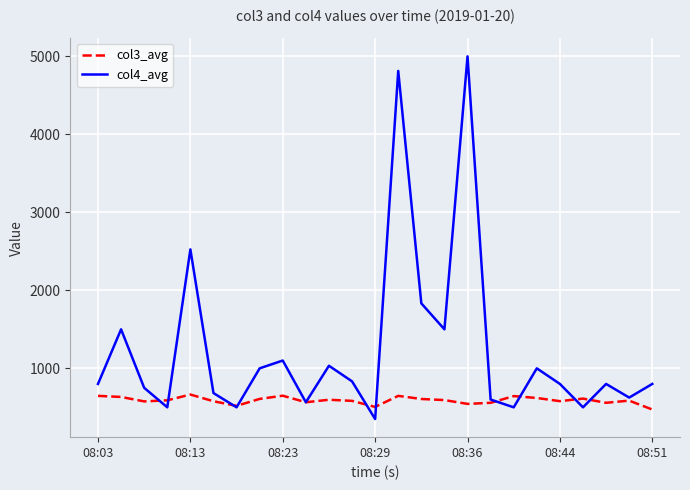

What is the minimum value shown in the chart?

350